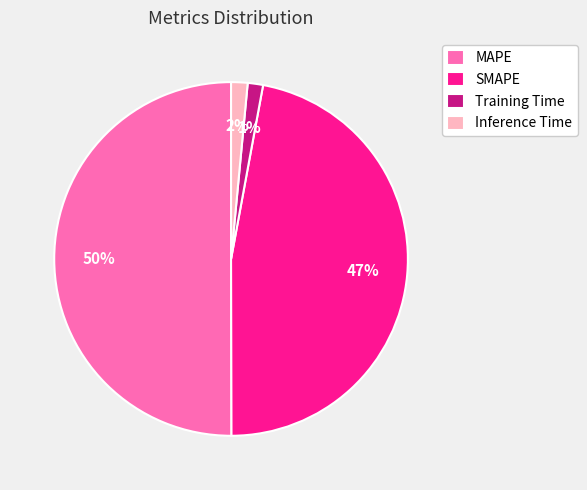

To the nearest percent, what is the average slice percentage?

25%